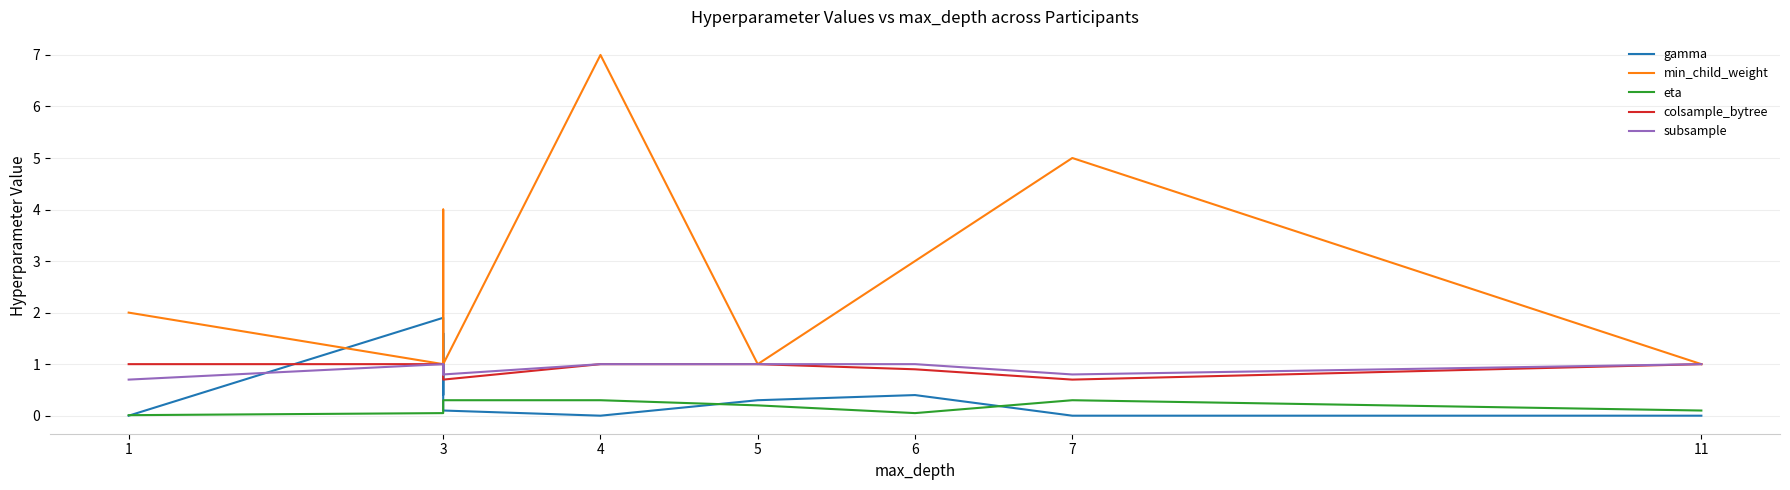

What are all the series names shown in the legend?

gamma, min_child_weight, eta, colsample_bytree, subsample